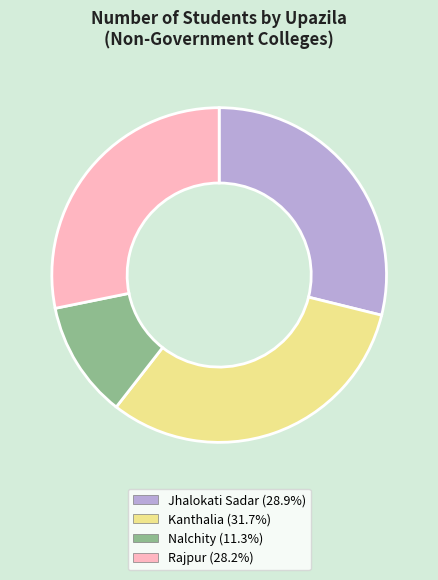

Does Jhalokati Sadar represent more than half of the total?

No